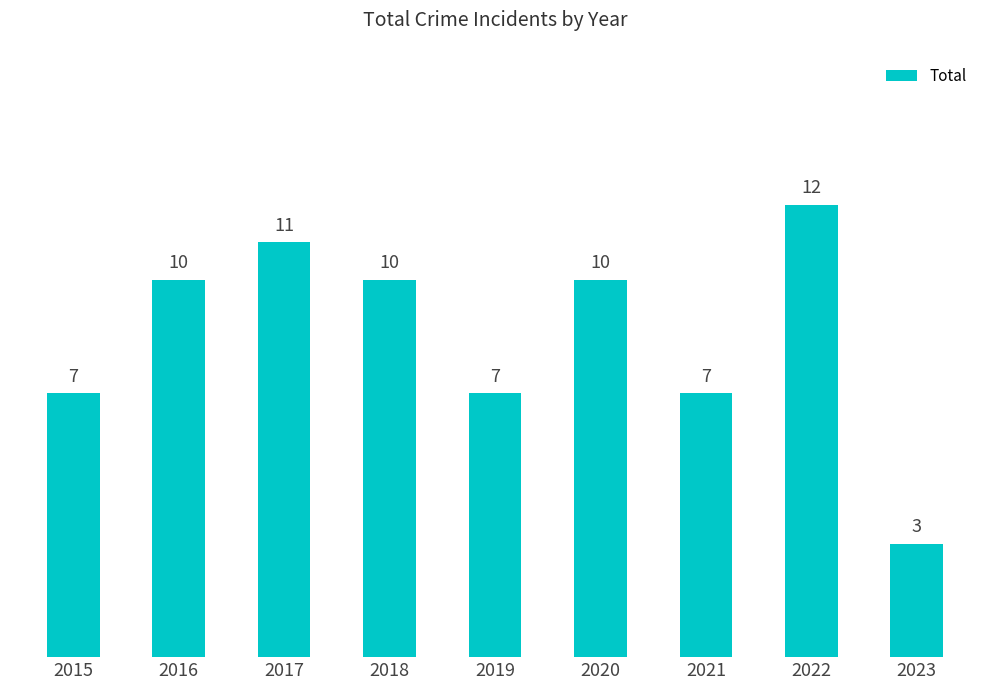

How many values are between 7 and 10?

6